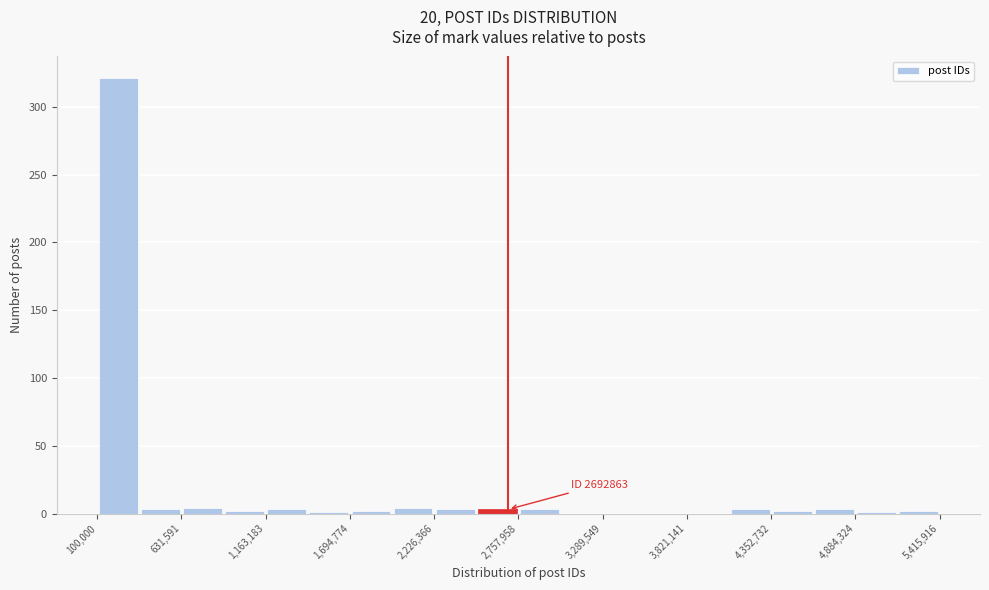

Read against the x-axis, roughly where is the centre of the tallest bar?

200000